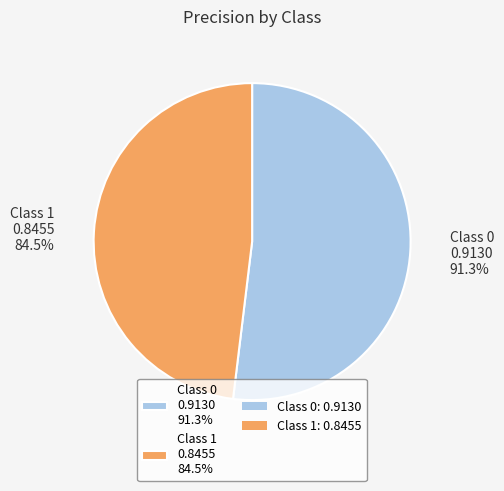

How many segments does this pie chart have?

2